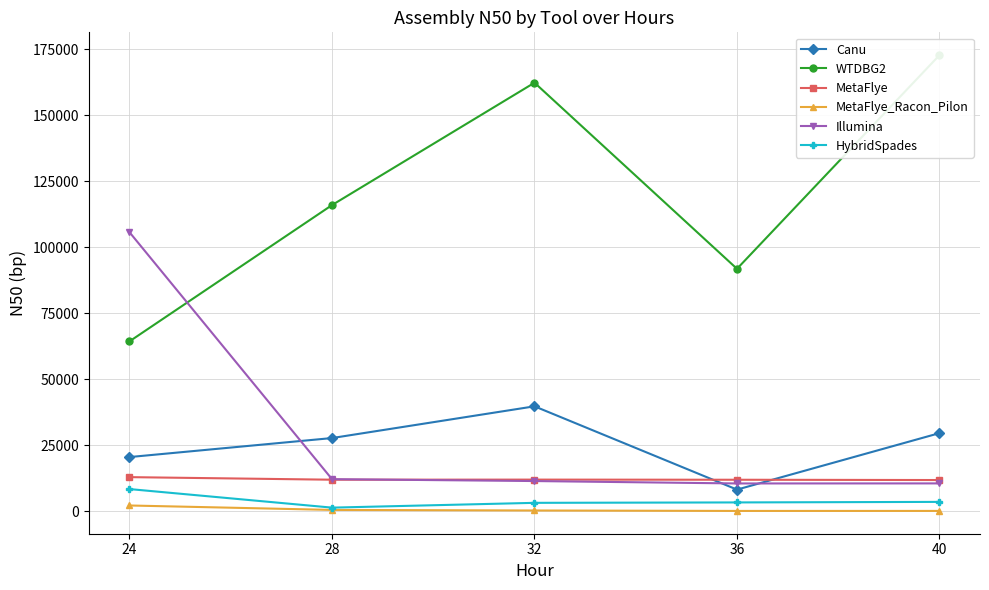

Rank the categories by WTDBG2 value from highest to lowest.

40, 32, 28, 36, 24